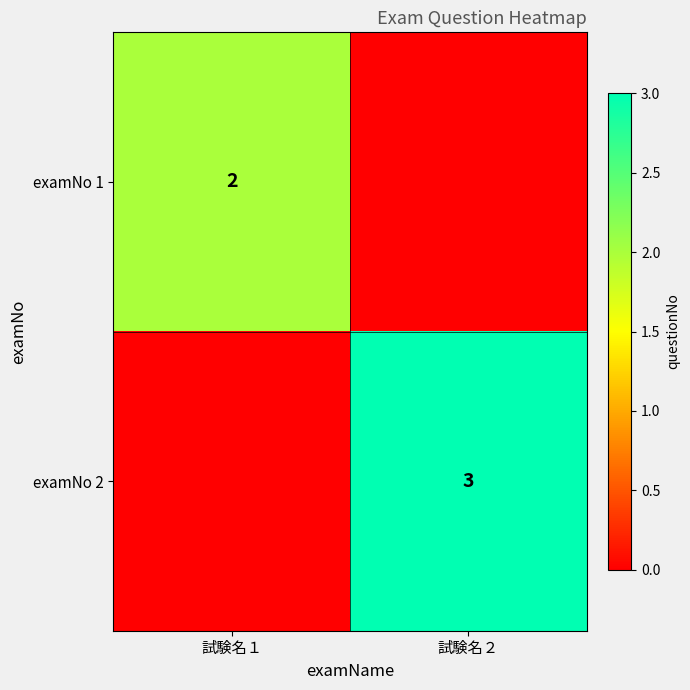

At how many categories does at least one series exceed 0?

2